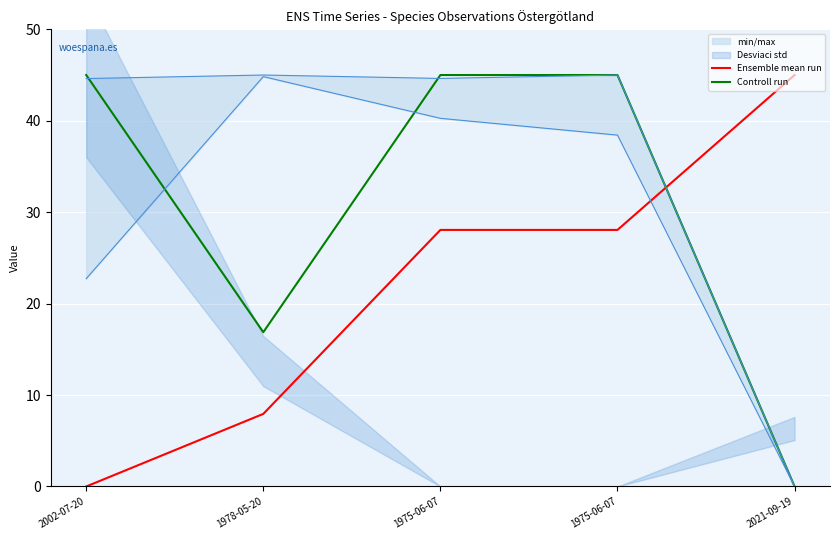

Reading left to right, extract all data points from this chart.

Ensemble mean run: 2002-07-20=0.0	1978-05-20=7.9	1975-06-07=28.1	1975-06-07=28.1	2021-09-19=45.0
Controll run: 2002-07-20=45.0	1978-05-20=16.9	1975-06-07=45.0	1975-06-07=45.0	2021-09-19=0.0